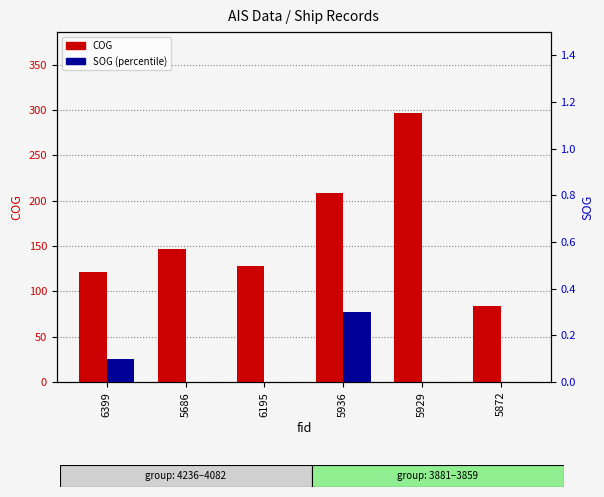

What is the sum of all SOG (percentile) values?

0.4